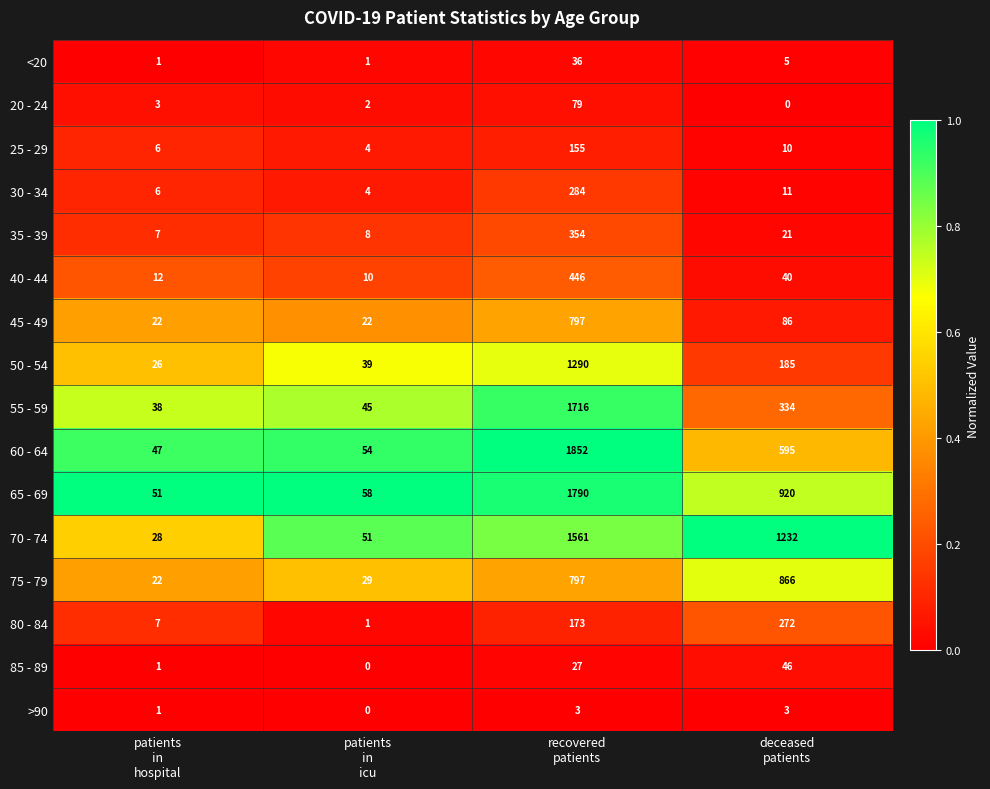

Which category has the highest value across all series?

recovered
patients